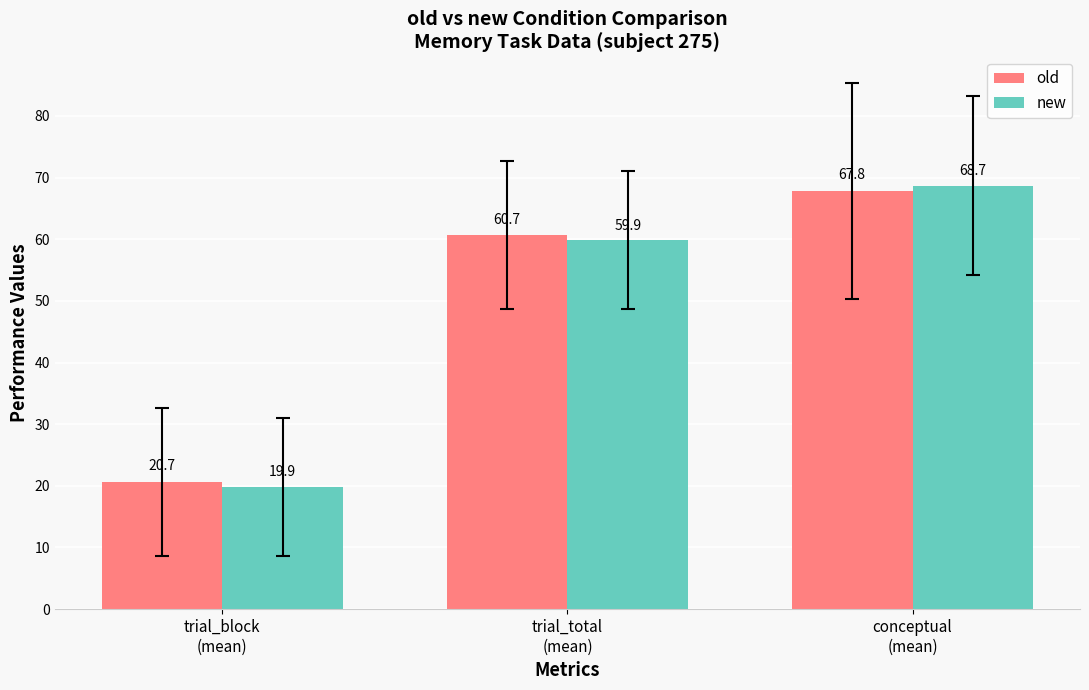

Reading right to left, extract all data points from this chart.

old: conceptual
(mean)=67.8	trial_total
(mean)=60.7	trial_block
(mean)=20.7
new: conceptual
(mean)=68.7	trial_total
(mean)=59.9	trial_block
(mean)=19.9